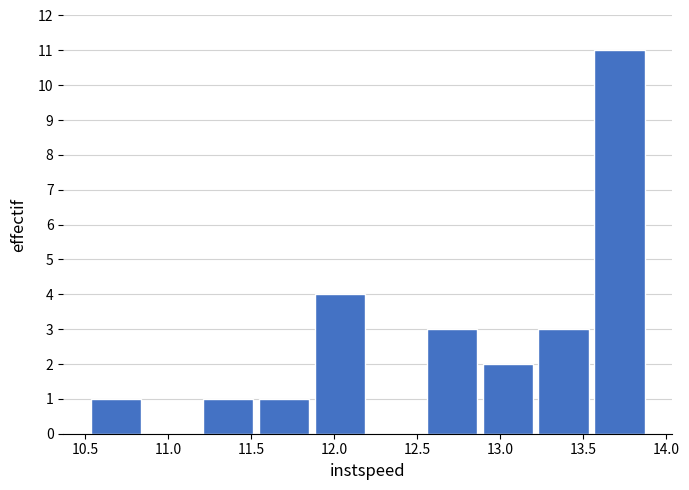

Reading left to right, transcribe this chart: for each bar, give the range it covers on the x-axis and its height. Neither the bar edges nor the heights are printed on the chart, so give them approximately, as read against the axes.

10.50 to 10.85: 1
10.85 to 11.20: 0
11.20 to 11.55: 1
11.55 to 11.85: 1
11.85 to 12.20: 4
12.20 to 12.55: 0
12.55 to 12.90: 3
12.90 to 13.20: 2
13.20 to 13.55: 3
13.55 to 13.90: 11